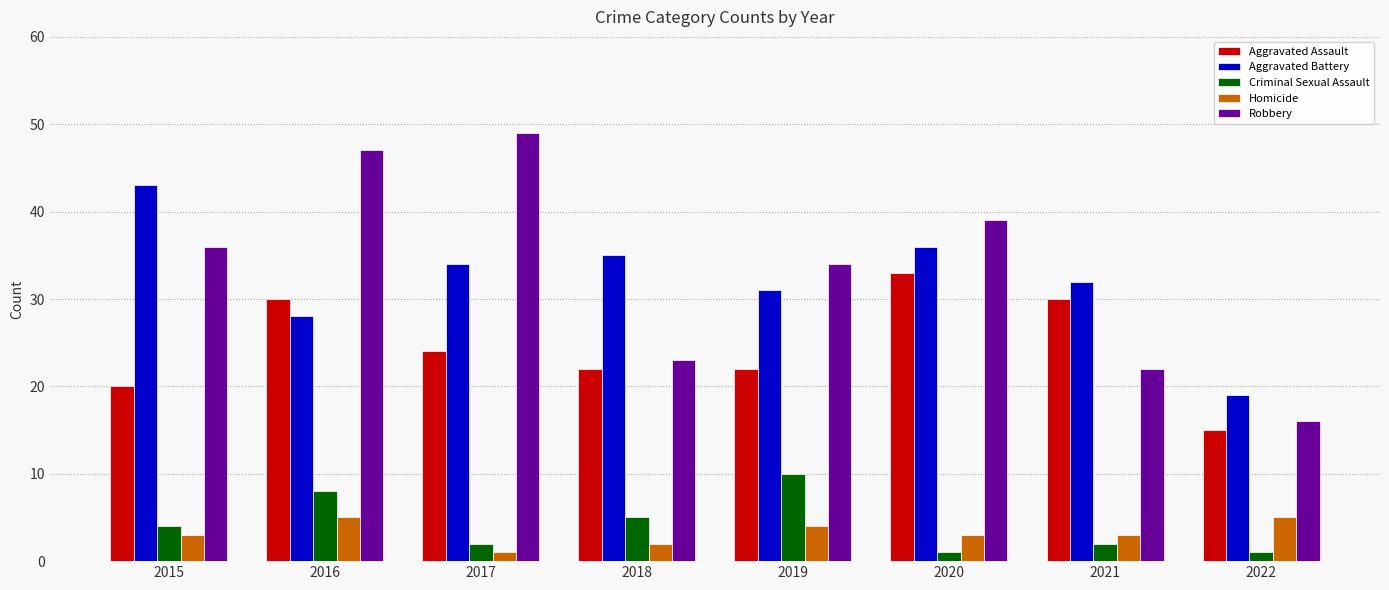

How many groups of bars are there?

8